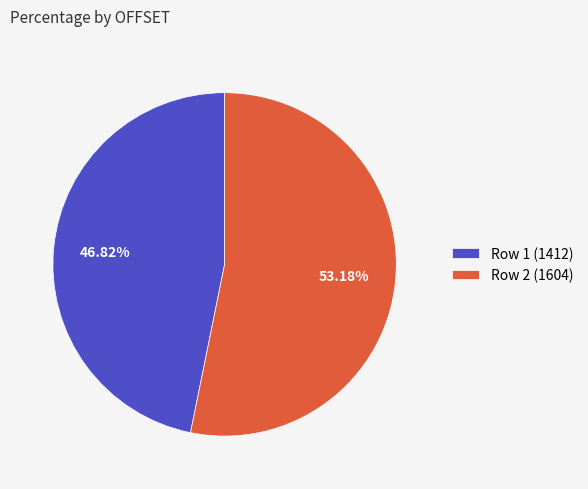

Between Row 2 (1604) and Row 1 (1412), which is larger?

Row 2 (1604)